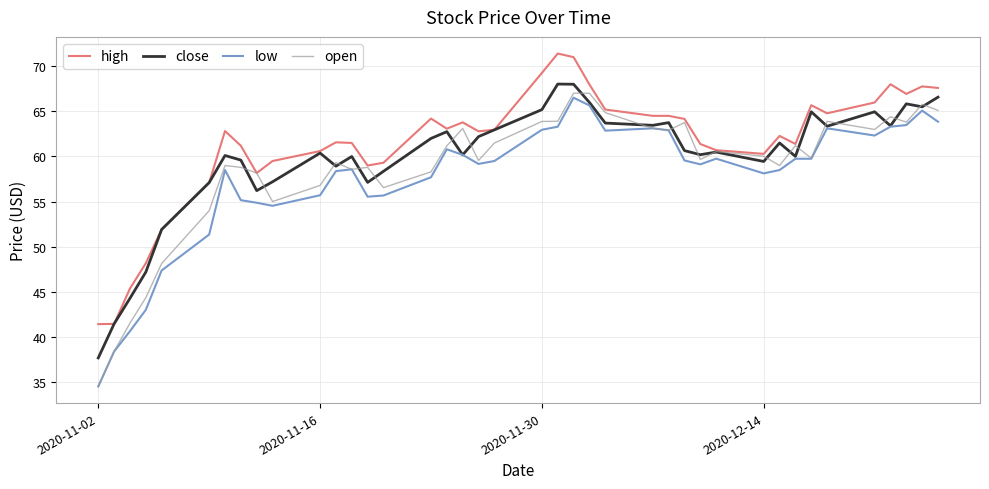

Which series has the largest range (max minus min)?

open